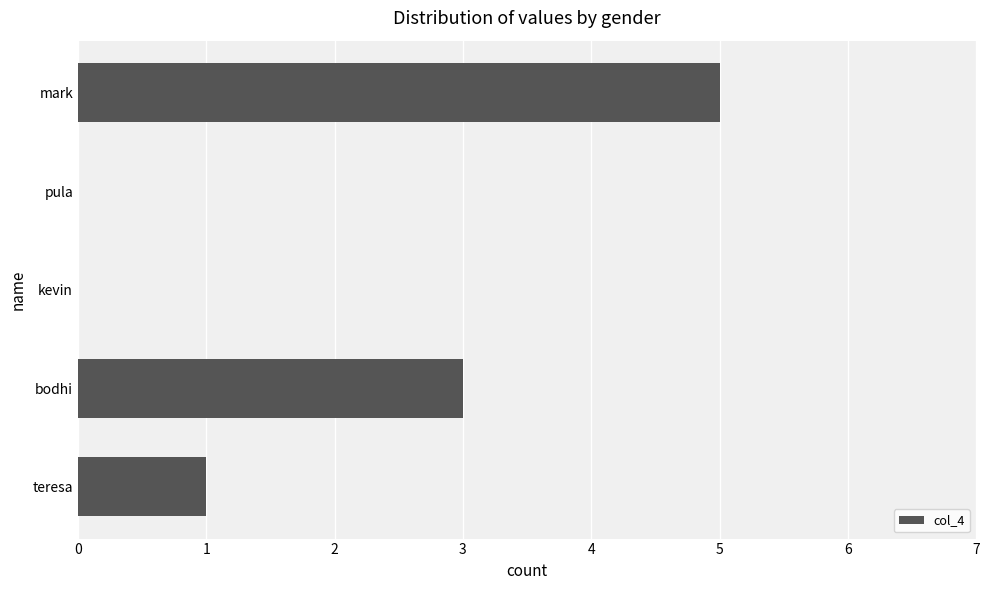

Reading bottom to top, what are all the values shown in this chart?

teresa=1	bodhi=3	kevin=0	pula=0	mark=5